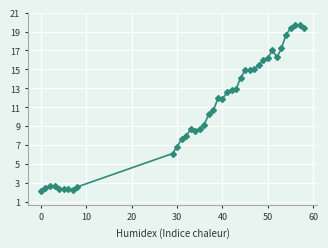

Count the number of data series in this chart.

1